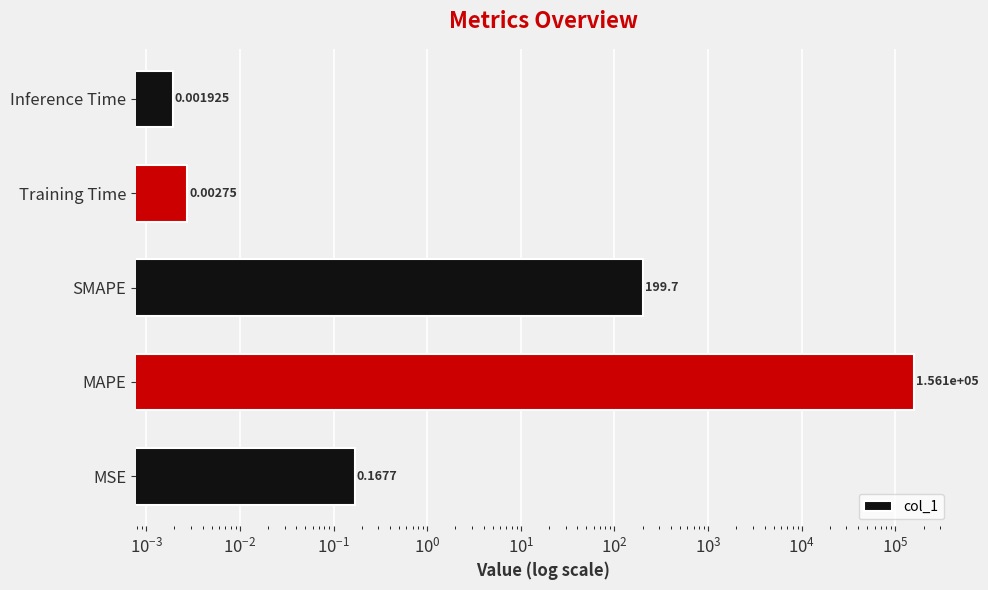

Does the chart contain stacked bars?

No